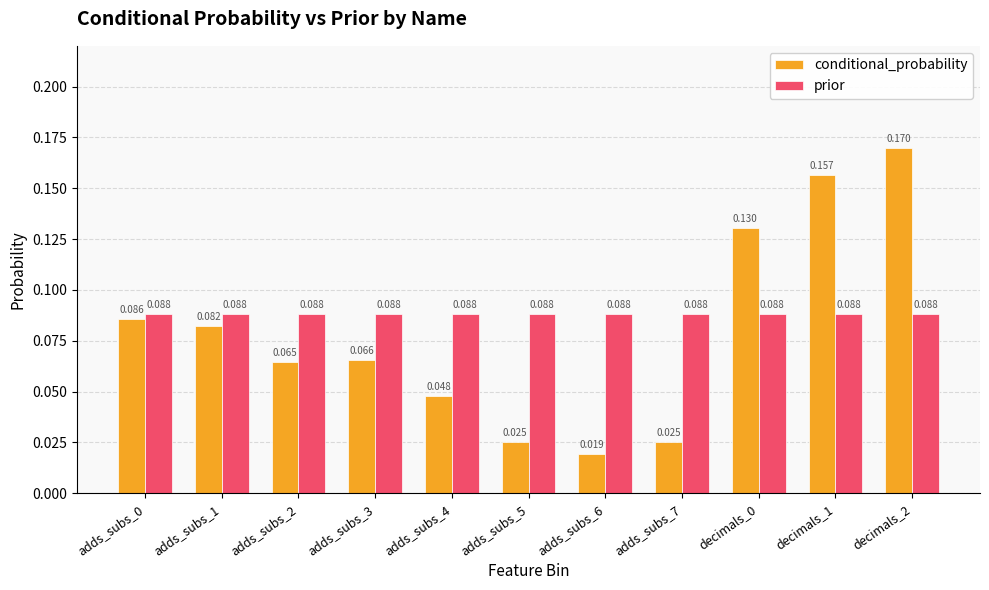

Is the value of prior at adds_subs_2 greater than the value of conditional_probability at adds_subs_2?

Yes